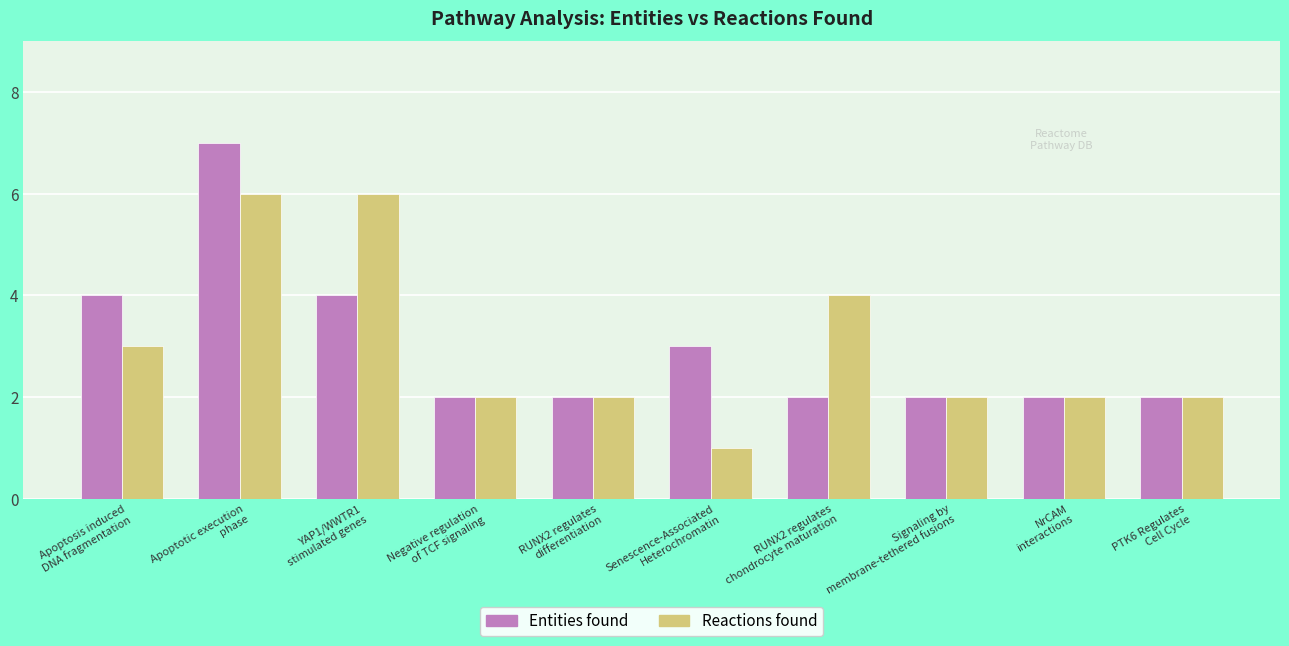

Rank the series at Apoptosis induced
DNA fragmentation from lowest to highest value.

Reactions found, Entities found